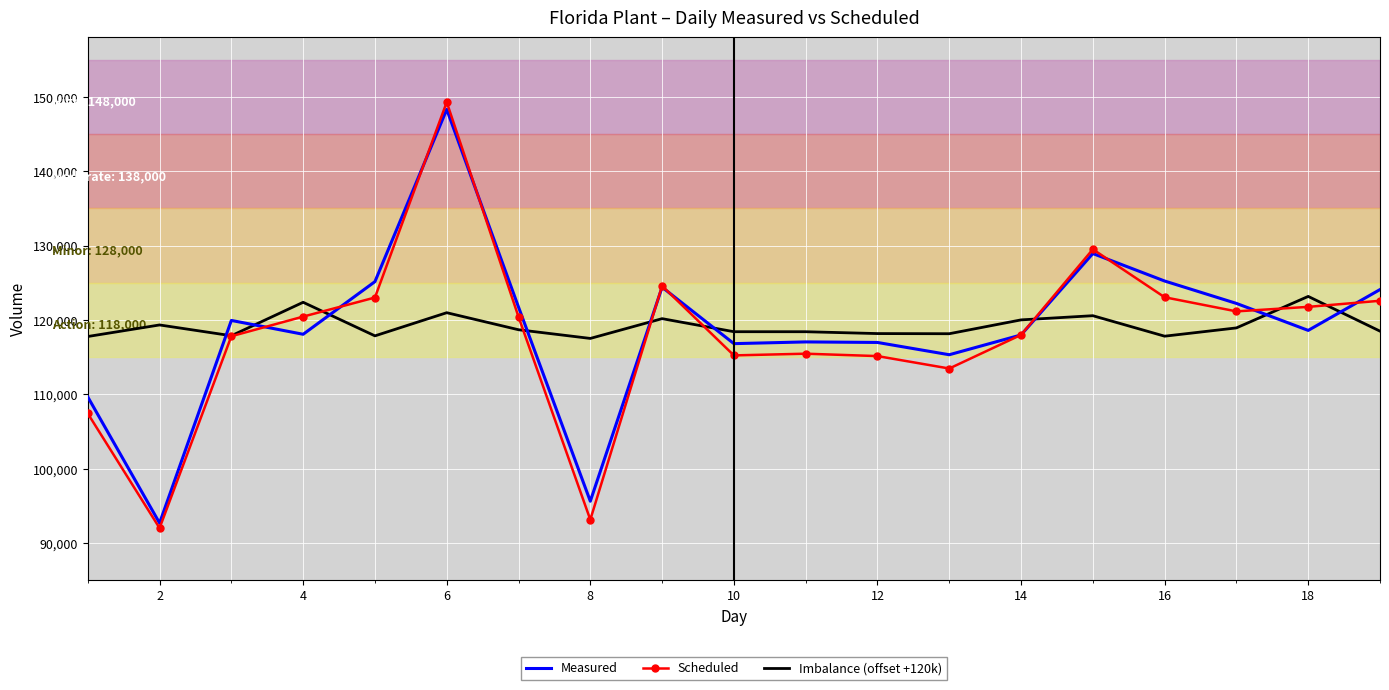

What is the greatest value displayed?

149289